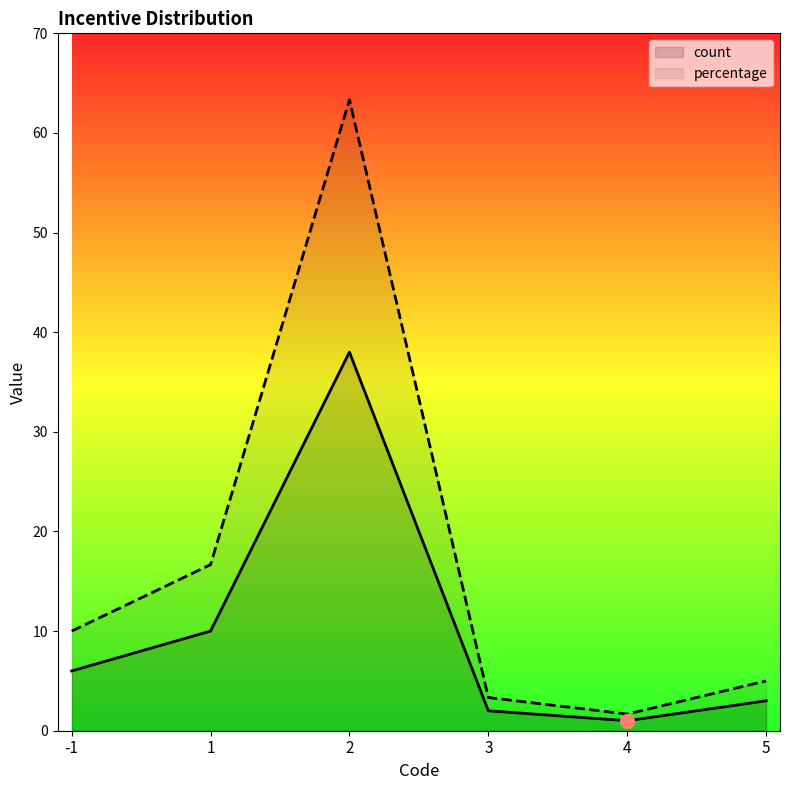

At how many categories does at least one series exceed 29?

1